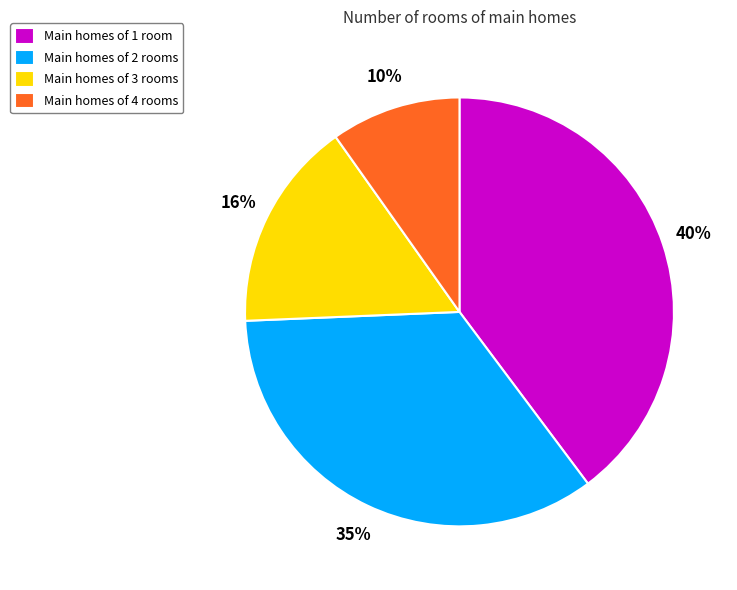

What percentage is the Main homes of 4 rooms slice, to the nearest percent?

10%